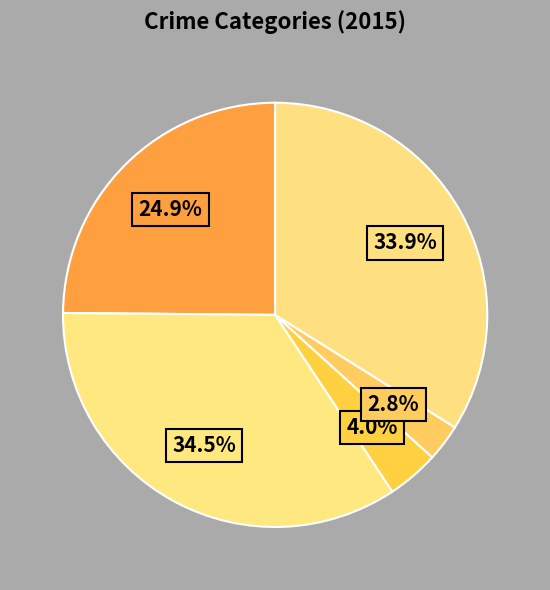

Count the number of slices in the pie.

5